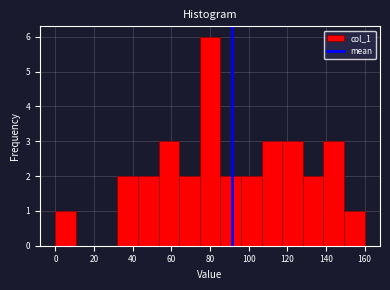

Reading left to right, list every bar in this chart as the range it spans on the x-axis followed by its height. Neither the bar edges nor the heights are printed on the chart, so give them approximately, as read against the axes.

0 to 10: 1
10 to 22: 0
22 to 32: 0
32 to 42: 2
42 to 54: 2
54 to 64: 3
64 to 74: 2
74 to 86: 6
86 to 96: 2
96 to 106: 2
106 to 118: 3
118 to 128: 3
128 to 138: 2
138 to 150: 3
150 to 160: 1